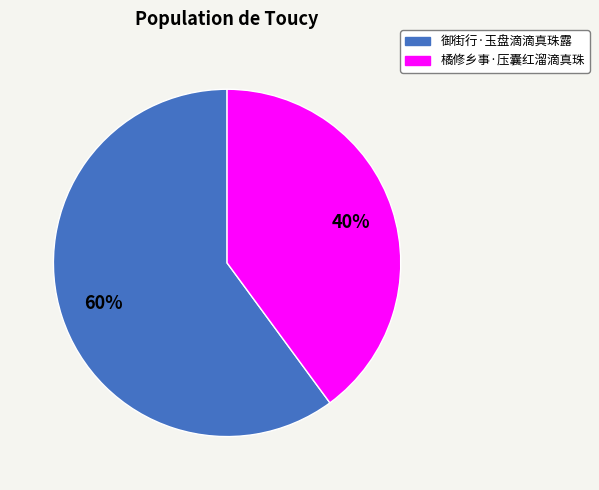

Which has a higher value, 橘修乡事·压囊红溜滴真珠 or 御街行·玉盘滴滴真珠露?

御街行·玉盘滴滴真珠露